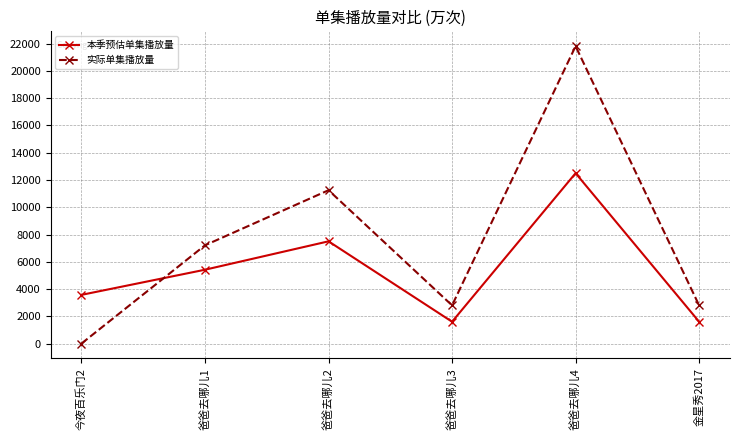

Where is the first local maximum for 实际单集播放量?

爸爸去哪儿2